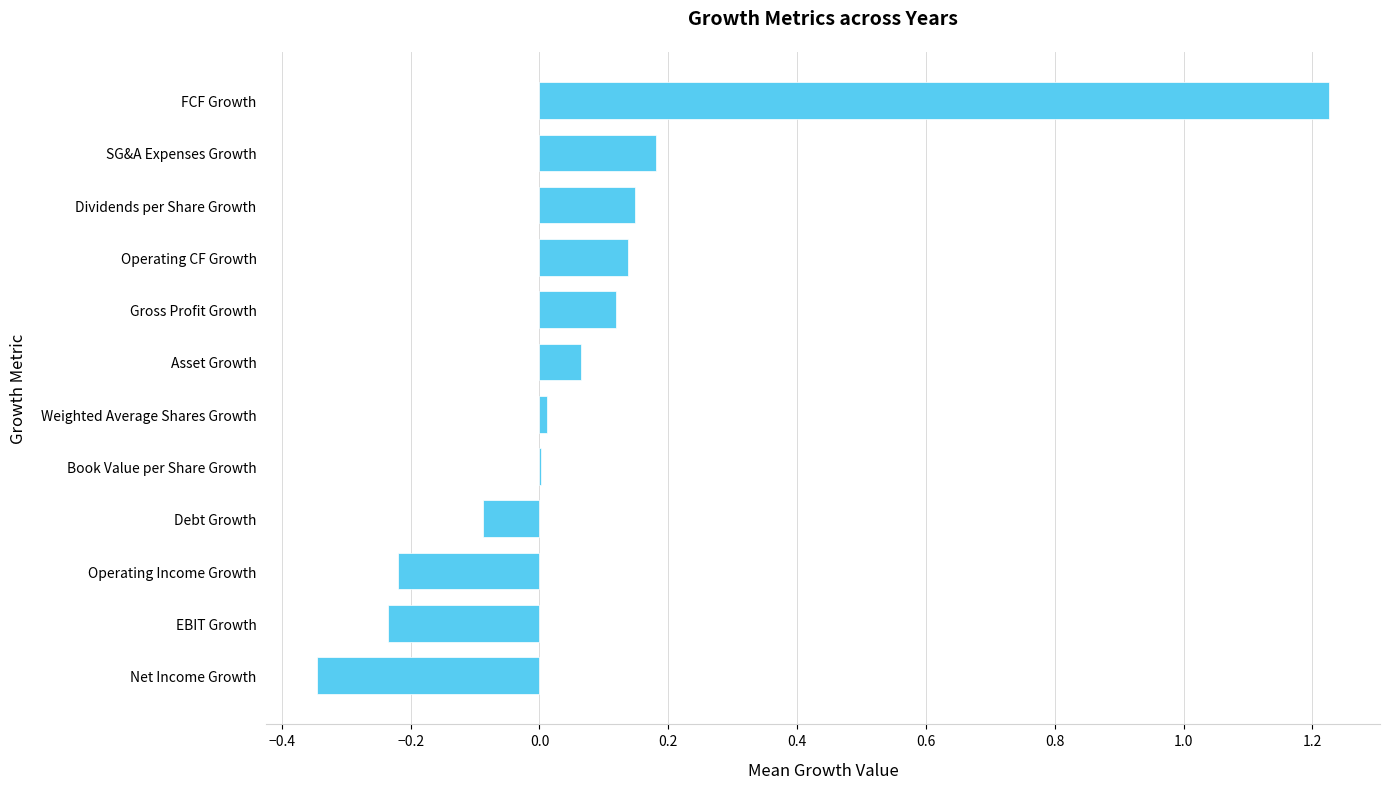

True or false: the data shows -0.3 at Operating Income Growth.

False